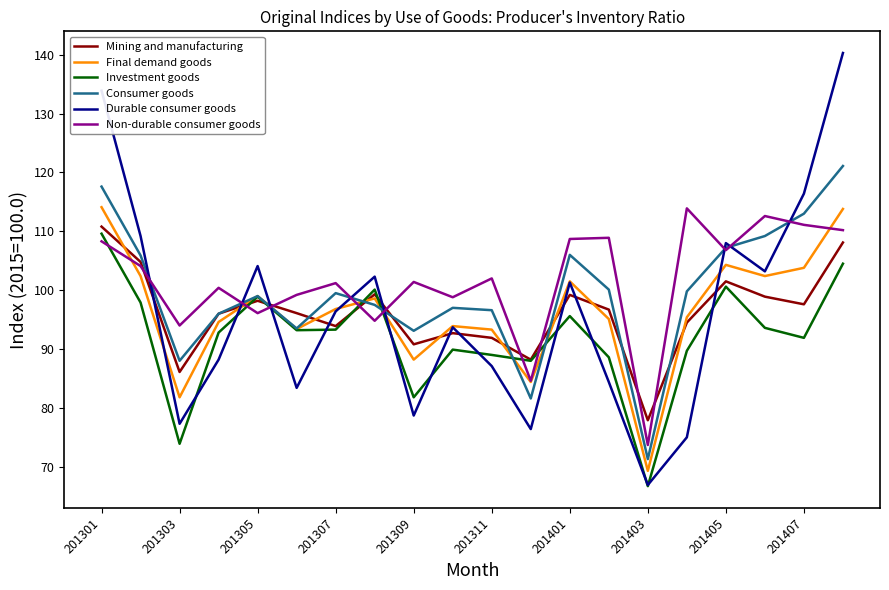

What is the minimum value for Investment goods?

66.7